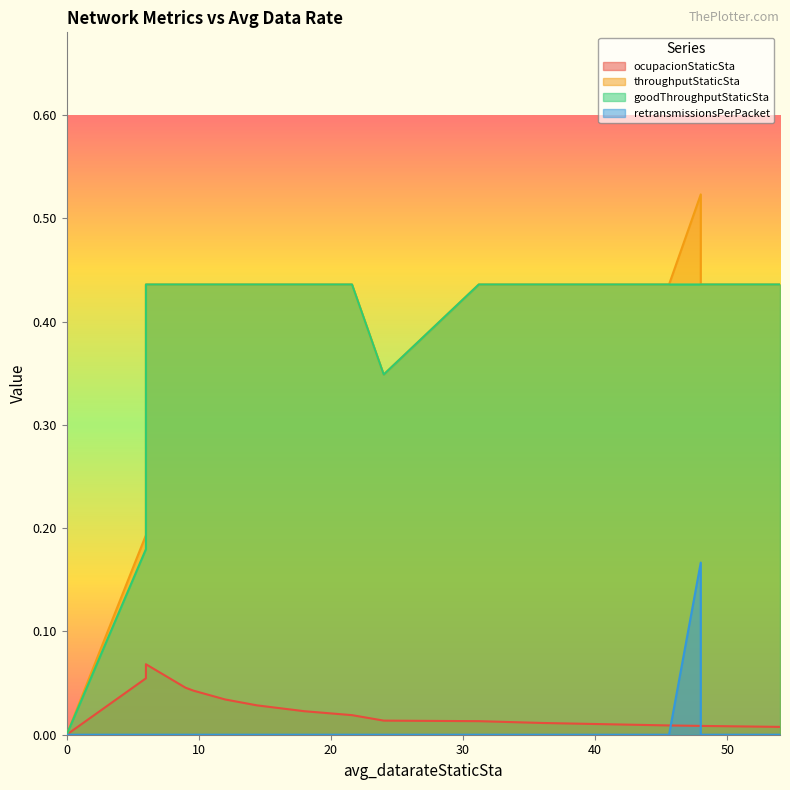

Between 0.0 and 6.0, which series saw the biggest shift?

throughputStaticSta